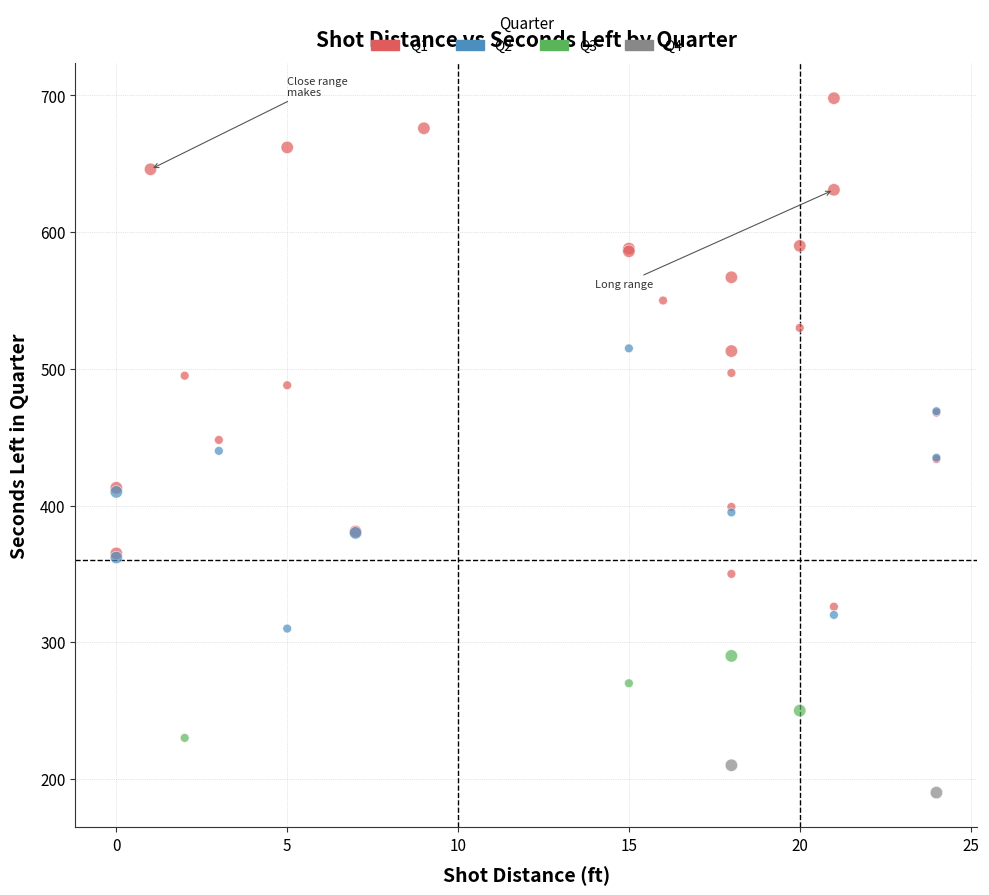

What are all the series names shown in the legend?

Q1, Q2, Q3, Q4